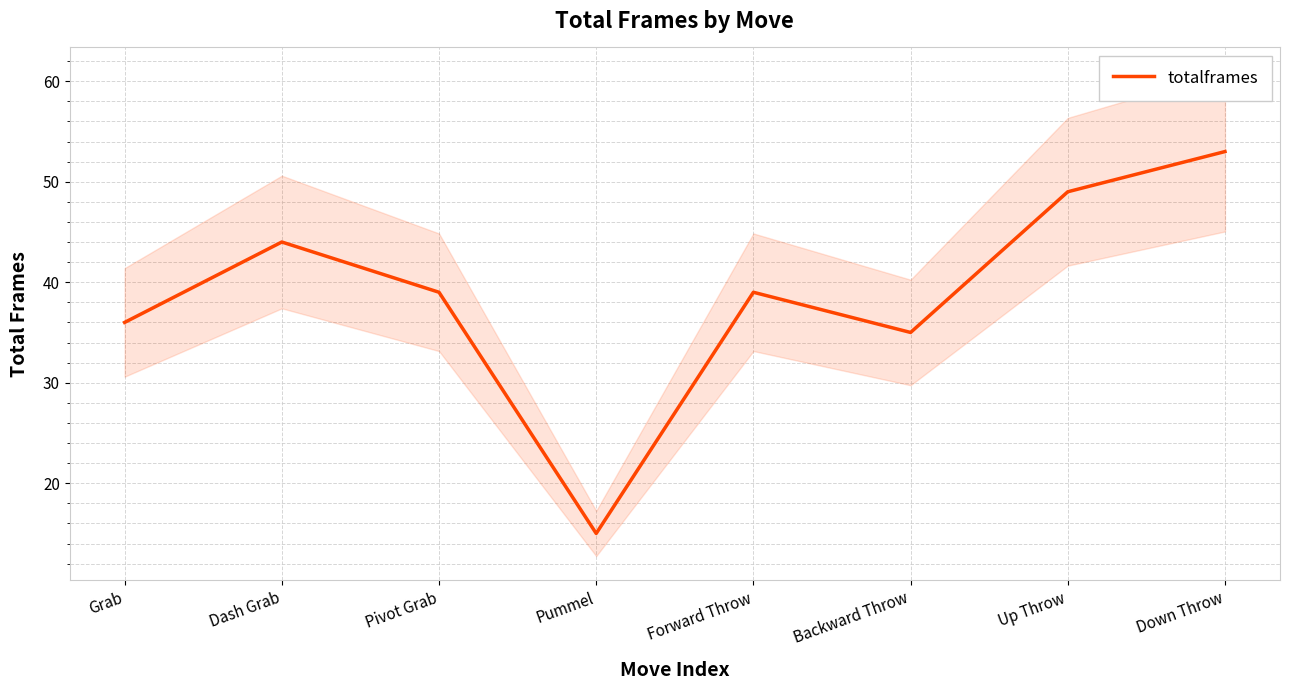

What is the change in value from Dash Grab to Pivot Grab?

-5